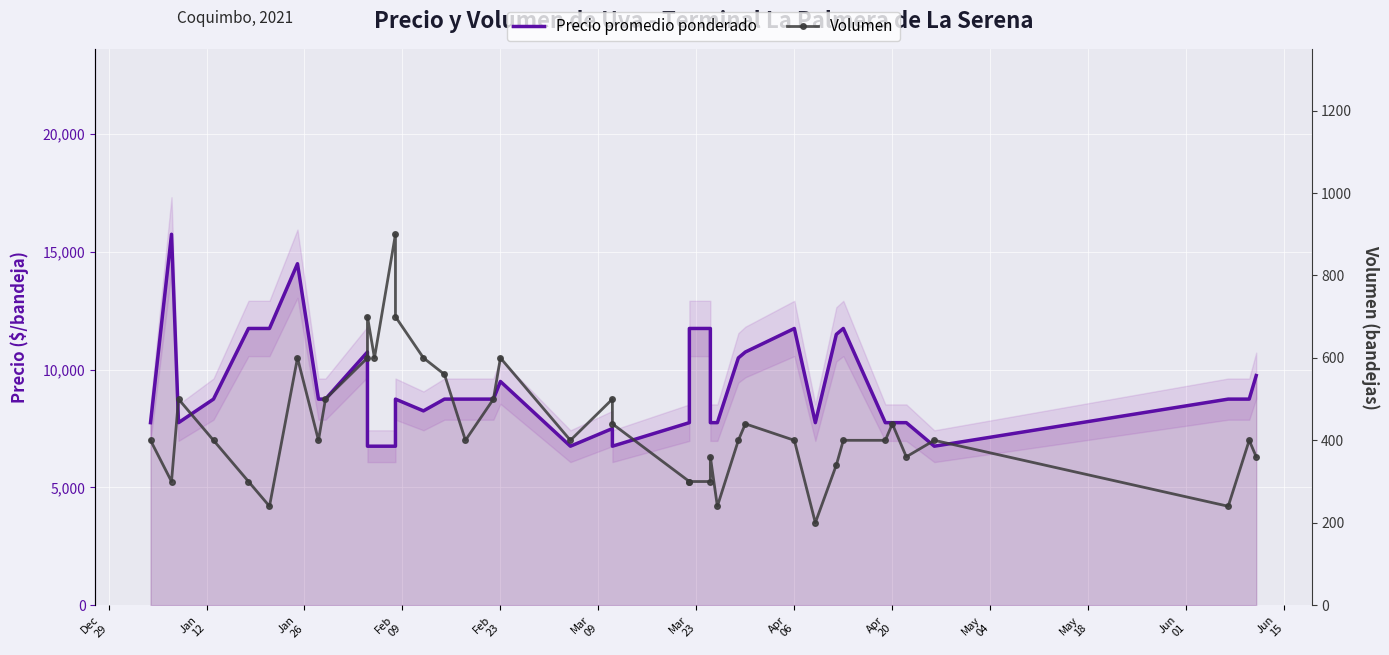

Is it true that Volumen equals 255 at Apr
20?

False